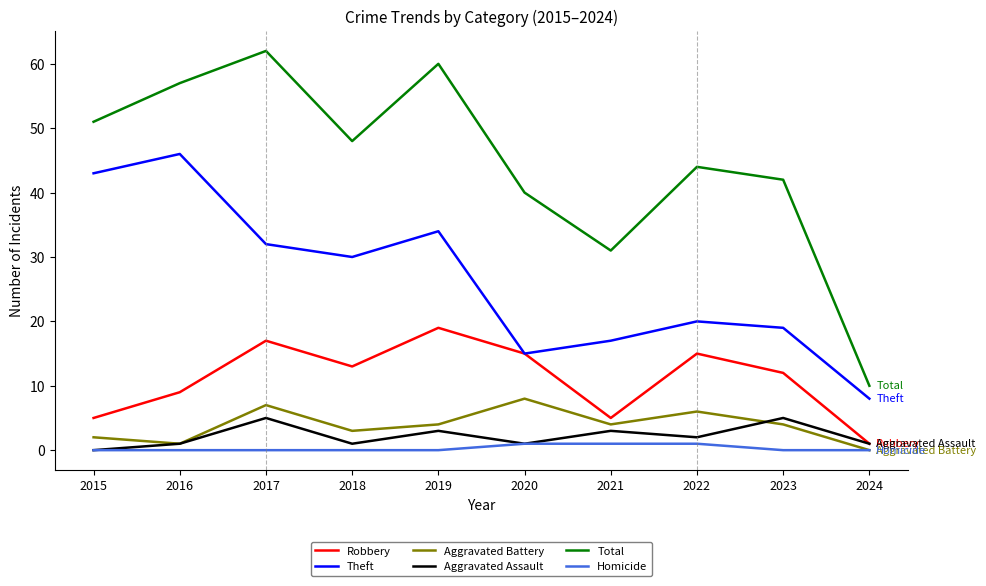

True or false: Robbery and Aggravated Battery intersect in this chart.

False